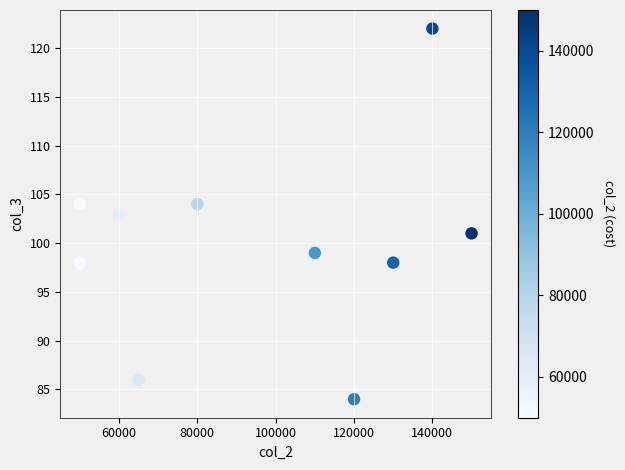

What is the average Y value?

100